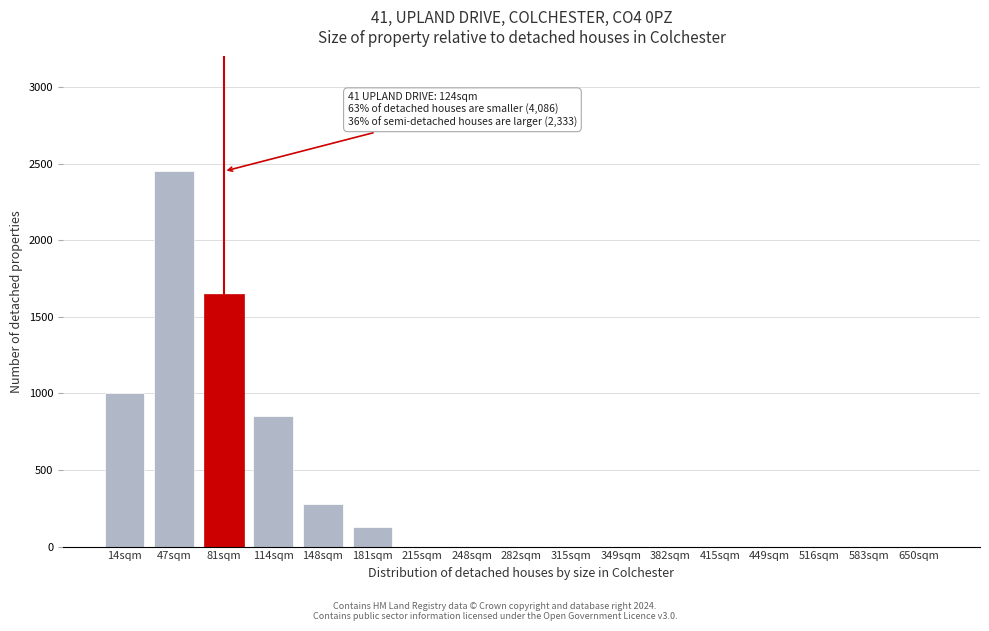

Reading left to right, extract all data points from this chart.

14sqm=1000	47sqm=2450	81sqm=1650	114sqm=850	148sqm=275	181sqm=130	215sqm=0	248sqm=0	282sqm=0	315sqm=0	349sqm=0	382sqm=0	415sqm=0	449sqm=0	516sqm=0	583sqm=0	650sqm=0